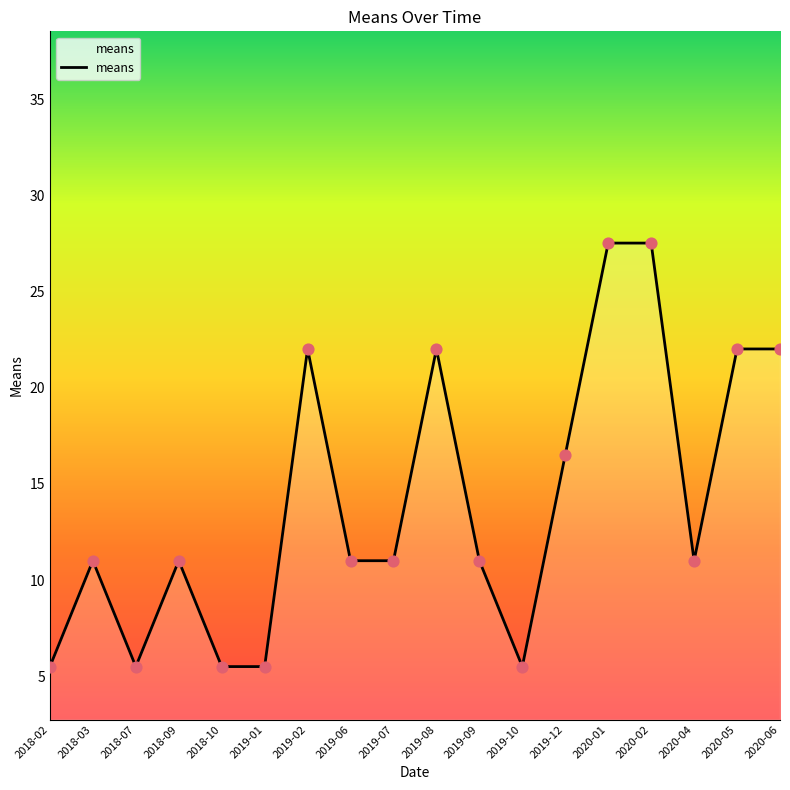

Which has a higher value, 2018-10 or 2019-06?

2019-06